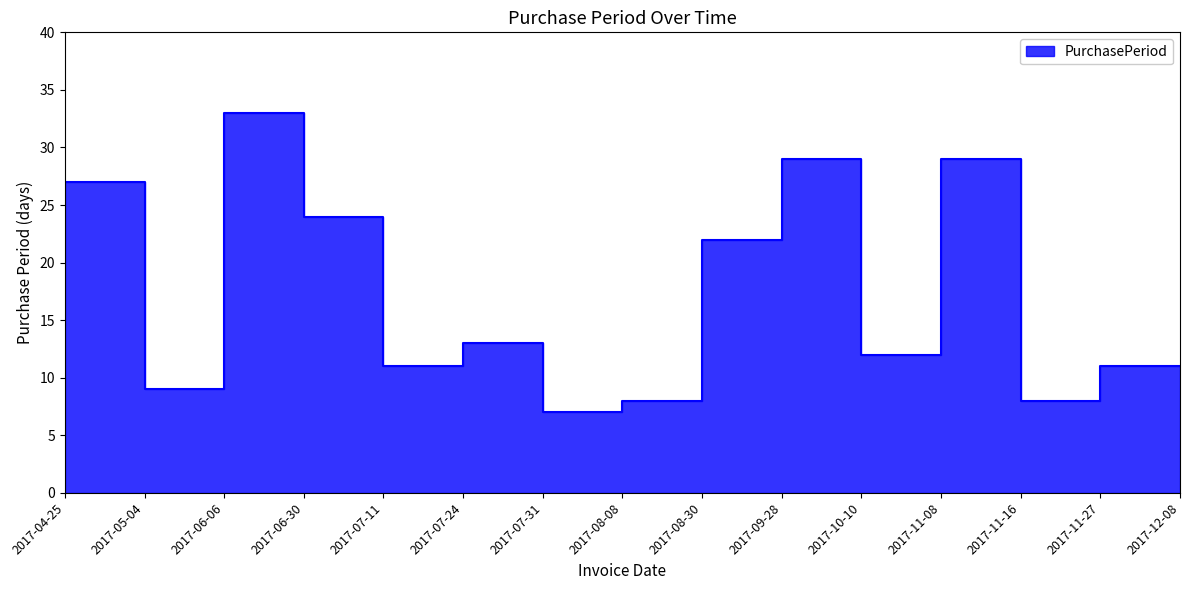

Read the value at 2017-11-27, to the nearest 10.

10